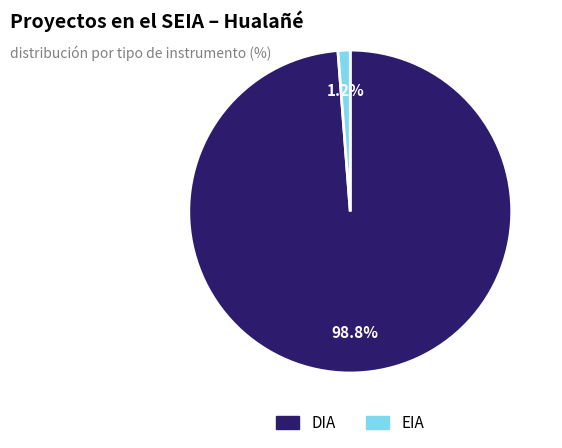

Which has a higher value, EIA or DIA?

DIA